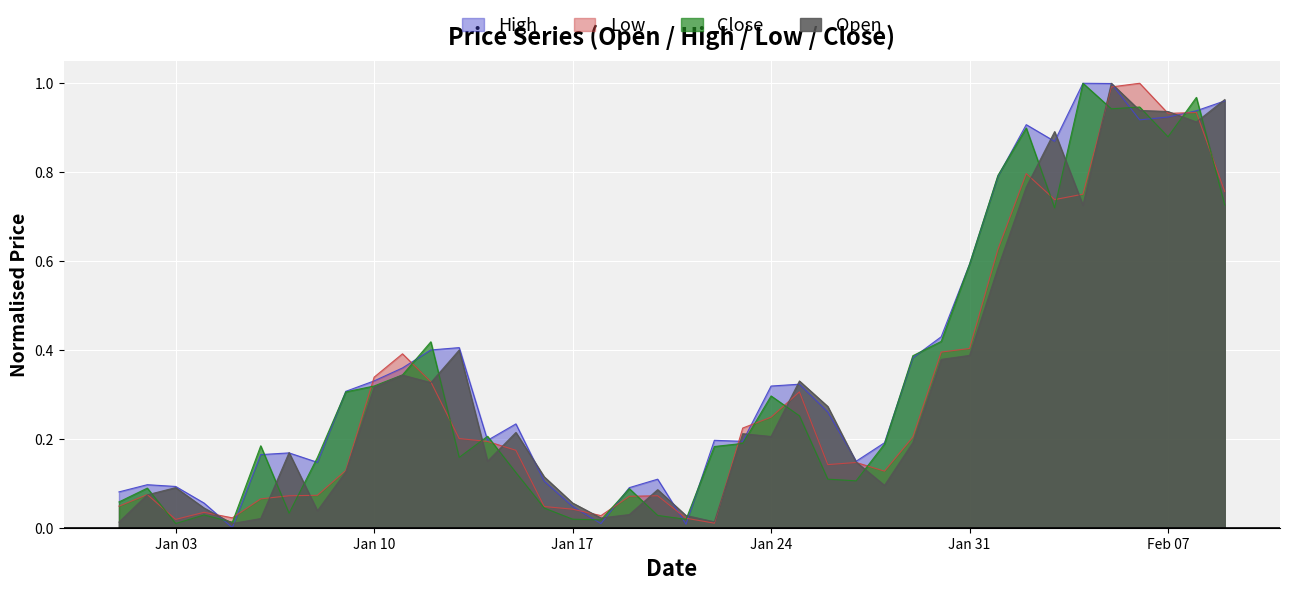

True or false: Close has a value of 0.4 at Jan 24.

False